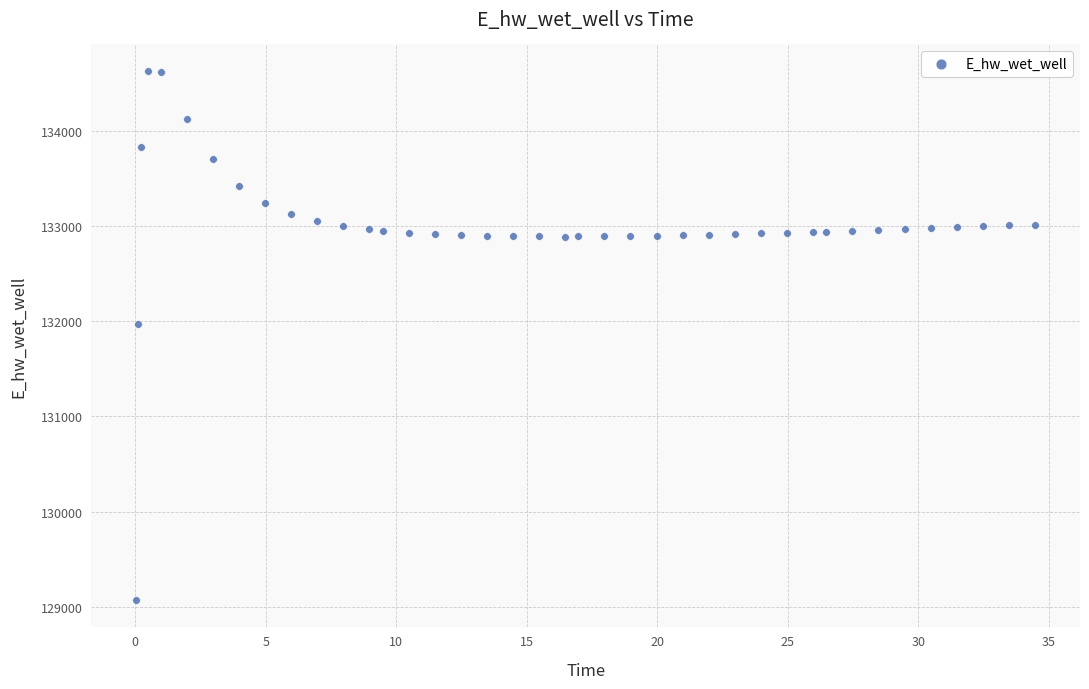

What is the range of Y values (max minus min)?

5557.7